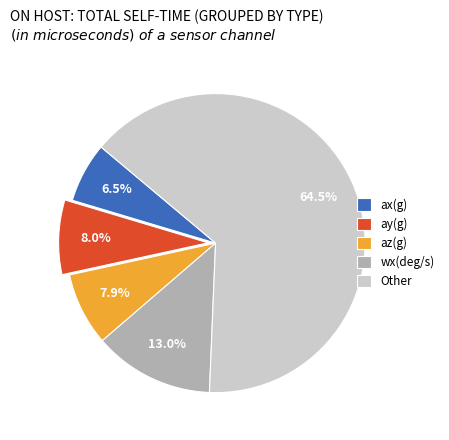

Which category has the smallest portion of the pie?

ax(g)